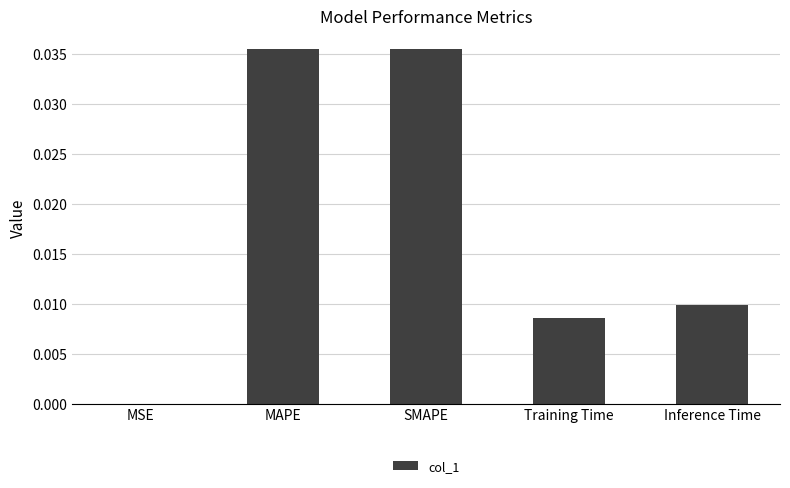

Which has a higher value, Inference Time or Training Time?

Inference Time